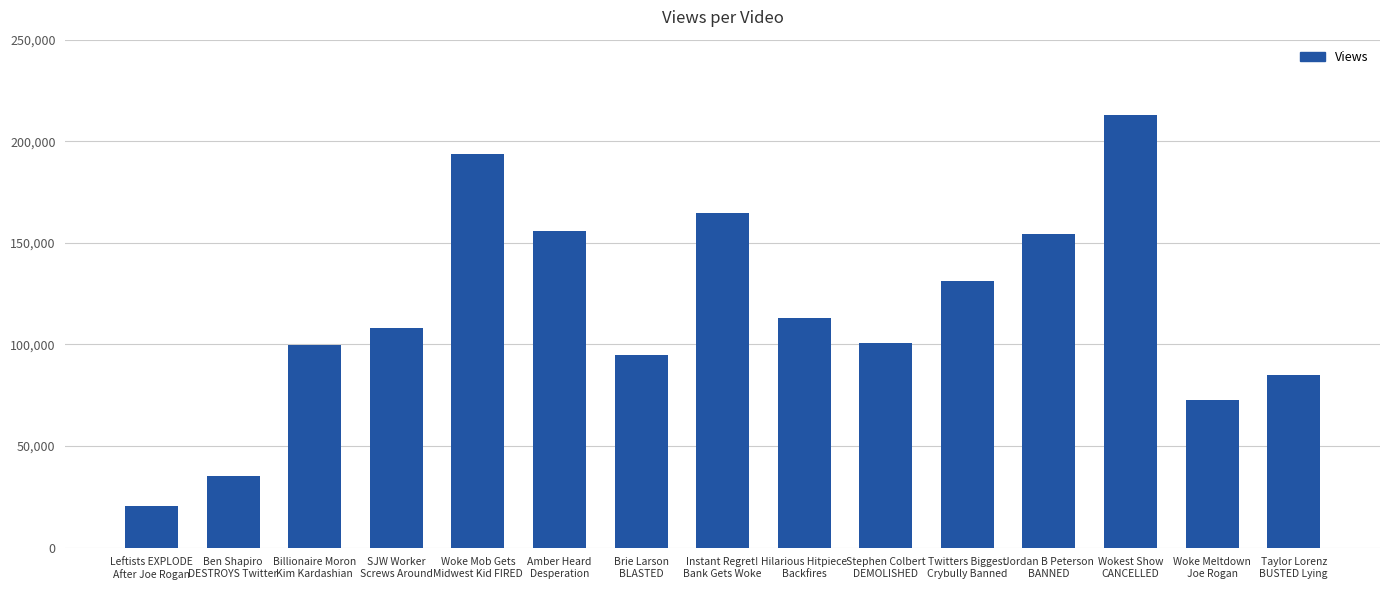

What is the ratio of the value at Wokest Show
CANCELLED to the value at Amber Heard
Desperation?

1.4